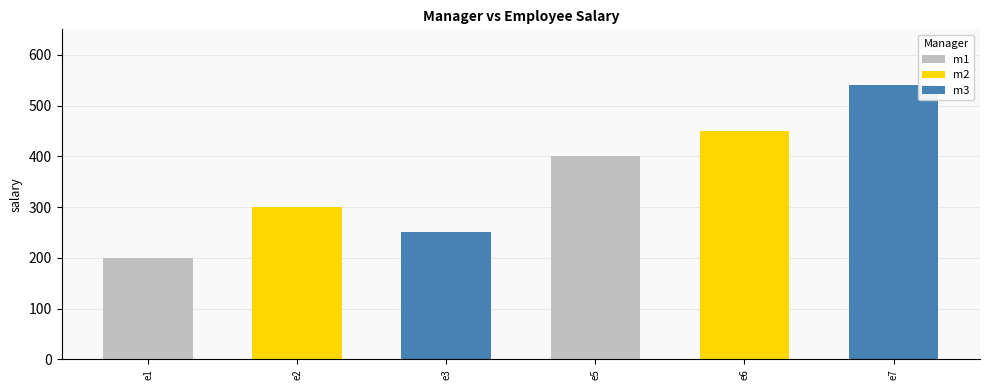

What is the average value of the m1 series?

300